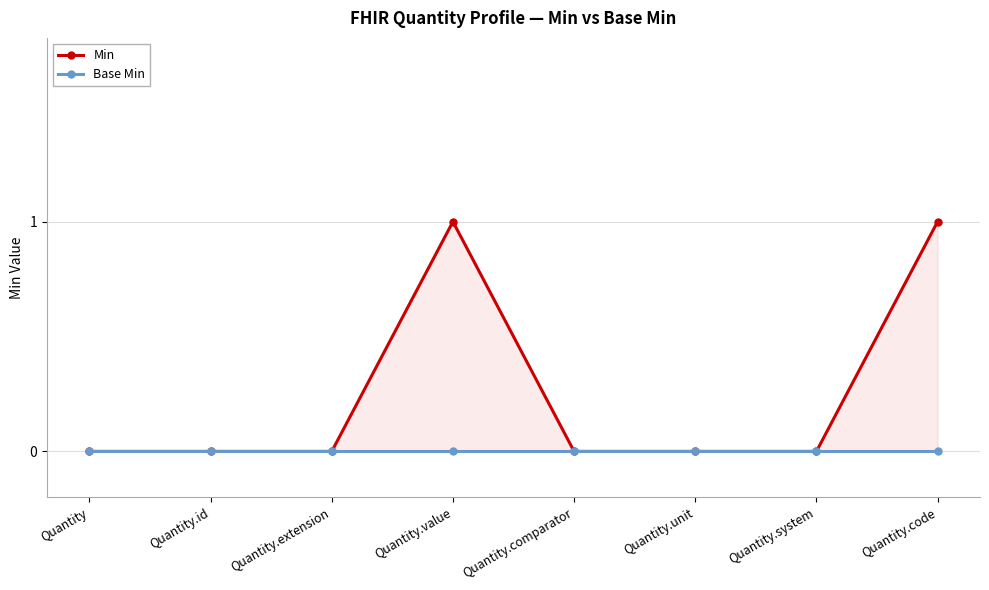

Which series has the widest spread of values?

Min